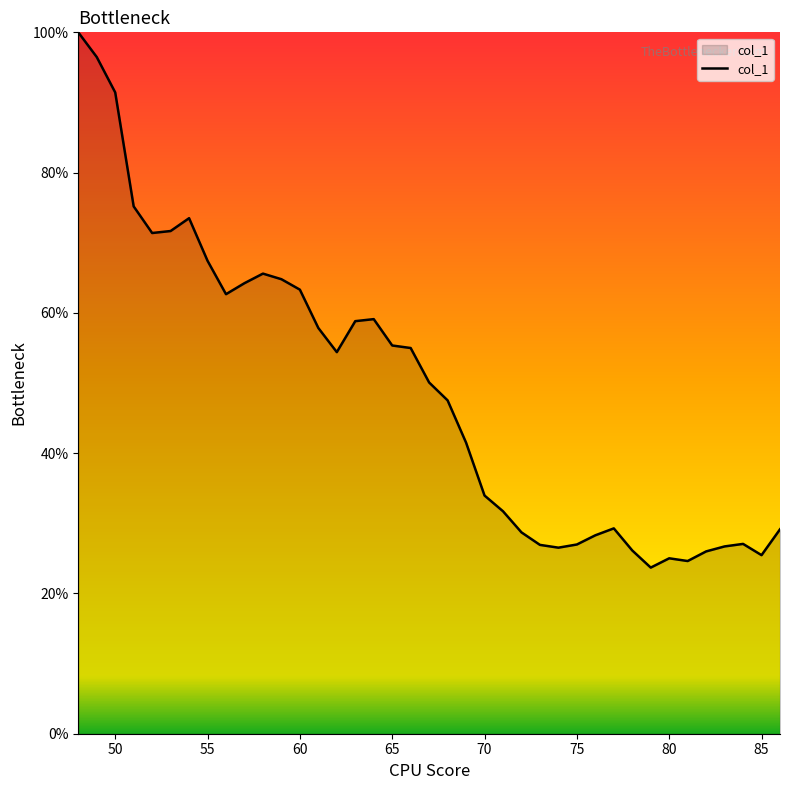

True or false: there are more than 1 points higher than both neighbors.

True